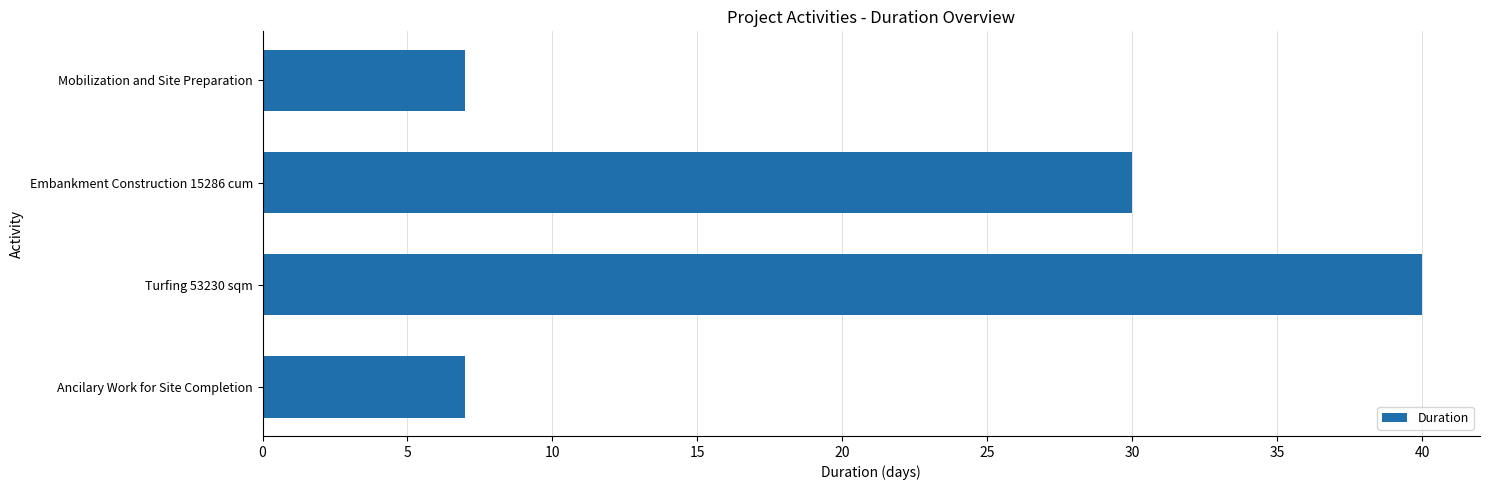

Reading top to bottom, transcribe all the data shown in this chart.

Mobilization and Site Preparation=7	Embankment Construction 15286 cum=30	Turfing 53230 sqm=40	Ancilary Work for Site Completion=7